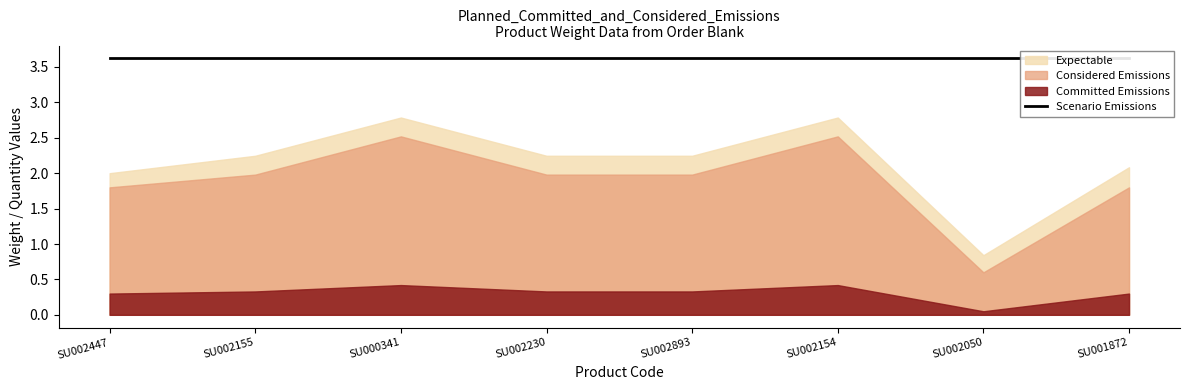

Where is Considered Emissions nearest to the value 1?

6